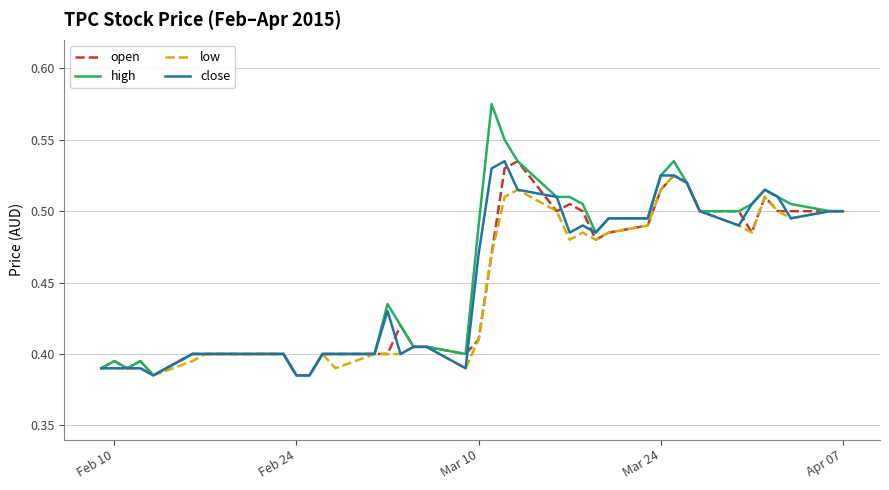

At how many categories does at least one series exceed 0?

40